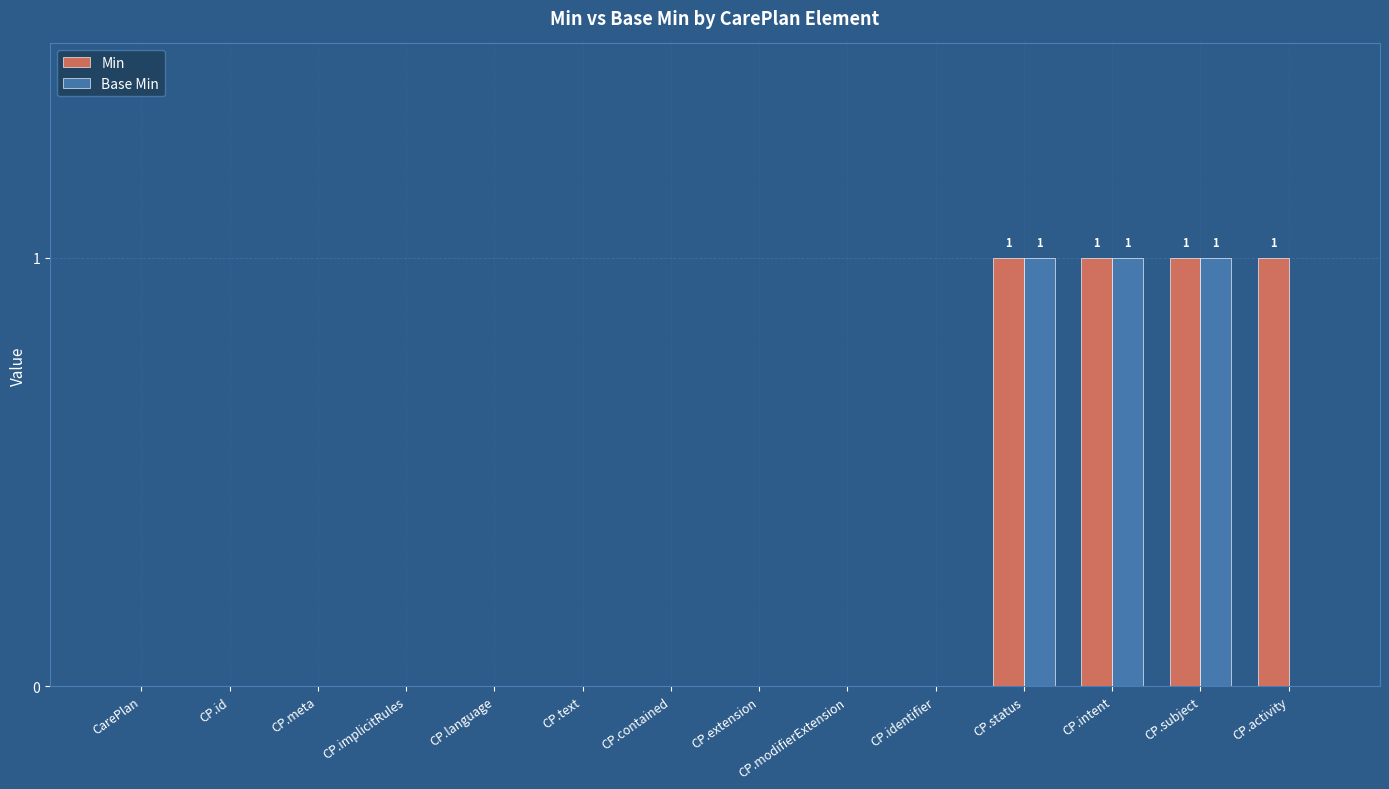

Which series has the largest total across all categories?

Min